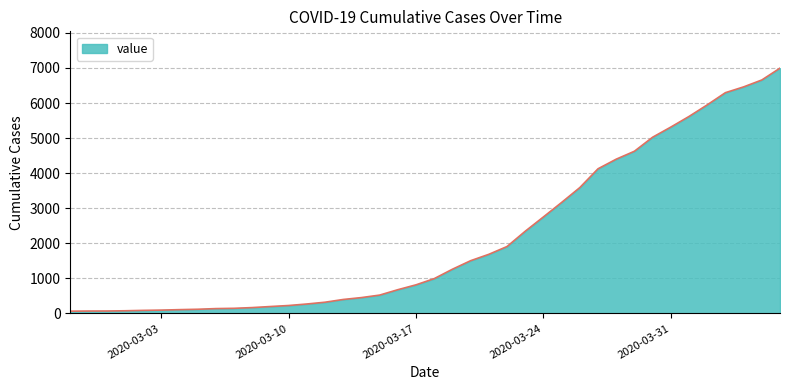

What is the difference between the maximum and minimum values?

6931